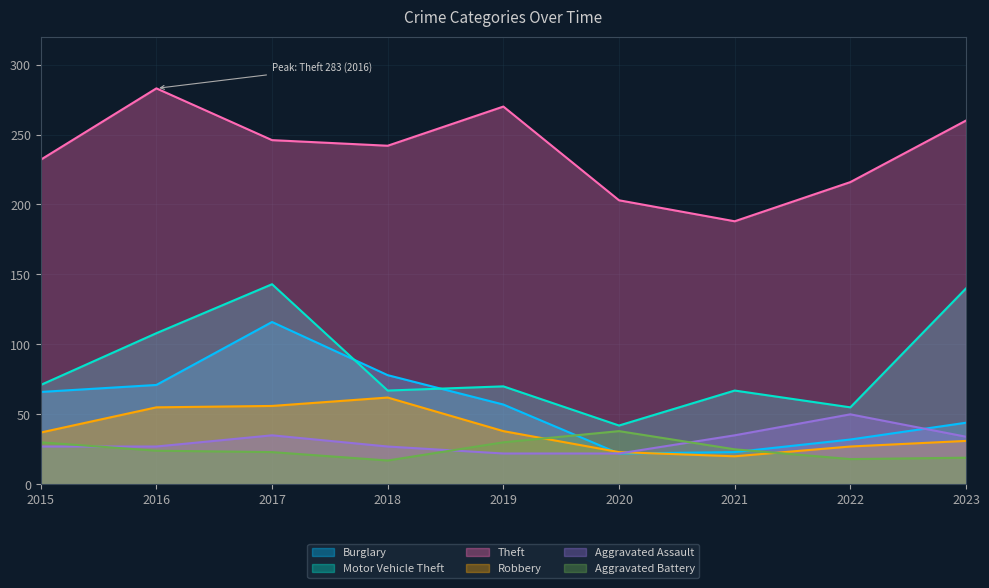

At which category is the sum across all series the highest?

2017